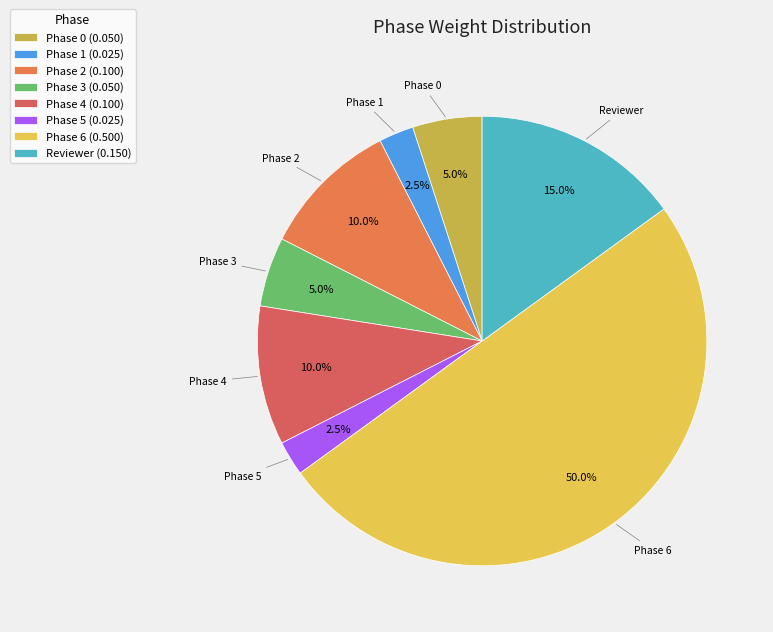

Between Phase 3 and Phase 6, which is larger?

Phase 6